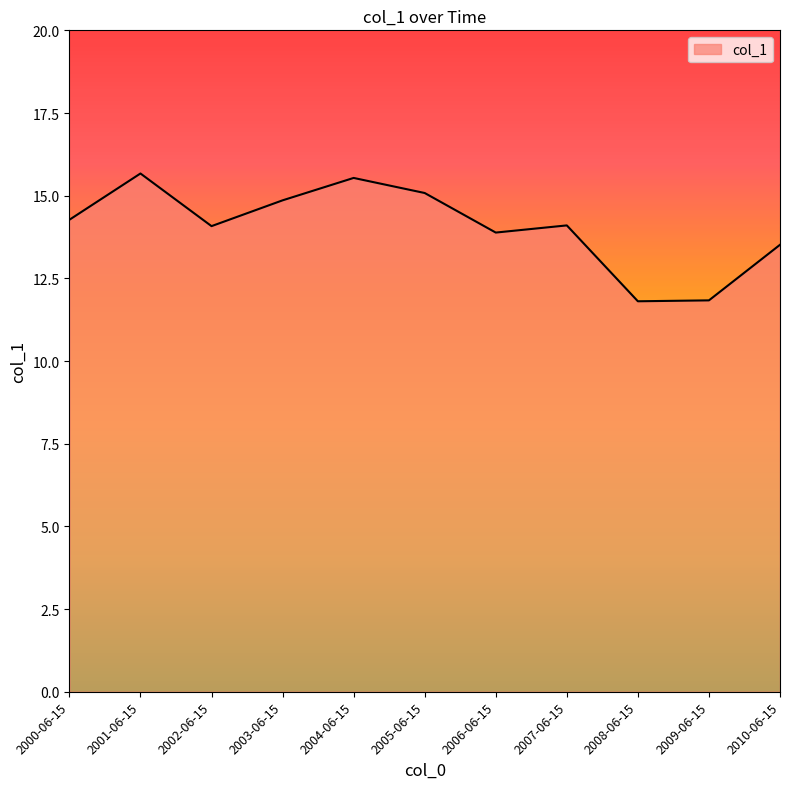

What position from the left is 2005-06-15?

6